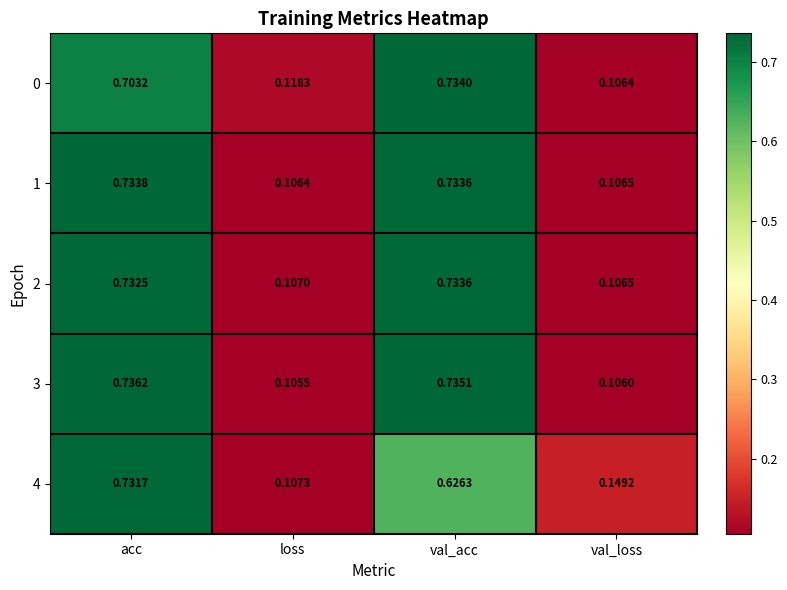

At which category is the sum across all series the highest?

acc